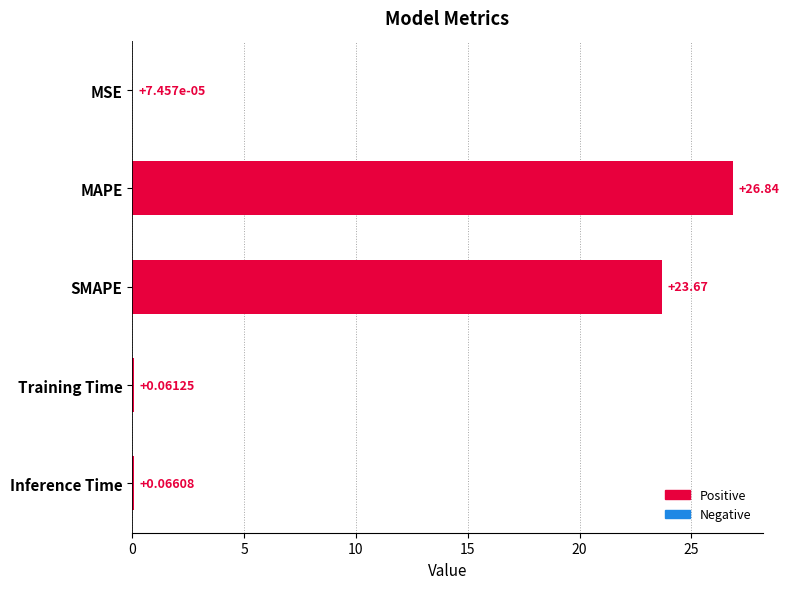

What is the sum of the values at Training Time and MAPE?

26.9